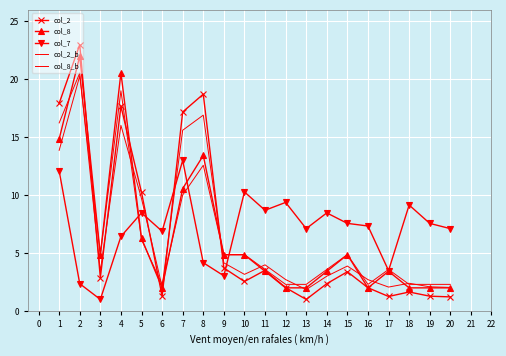

What is the value of the col_7 point at the 13th from the left?

7.1